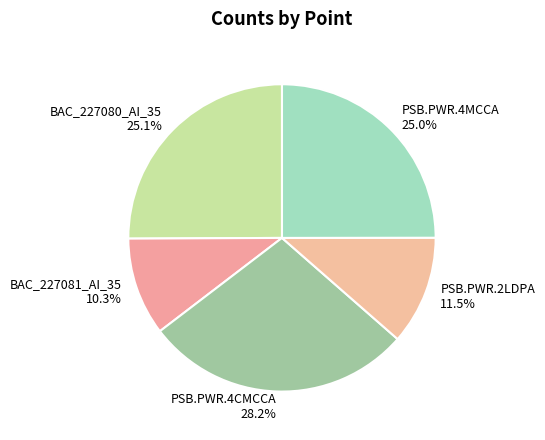

Count the number of slices in the pie.

5